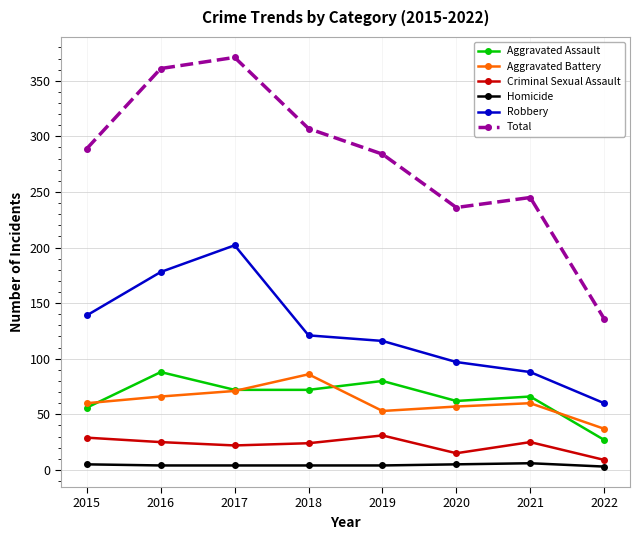

Which series has the largest range (max minus min)?

Total